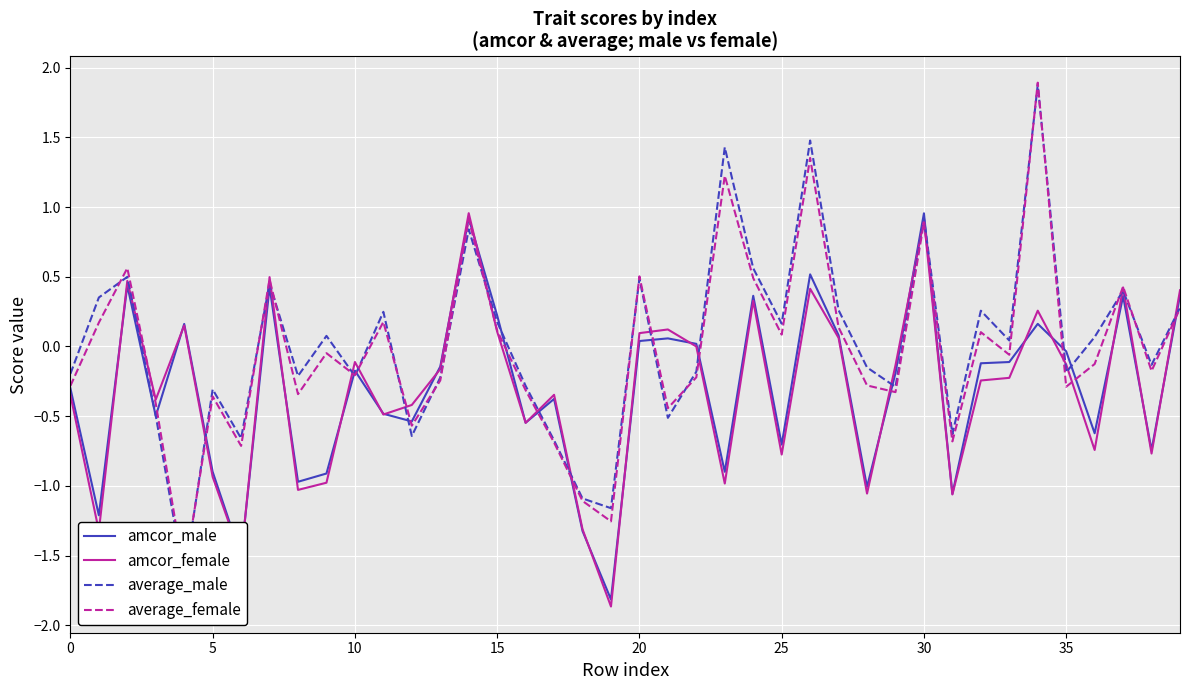

At which category is the sum across all series the highest?

34